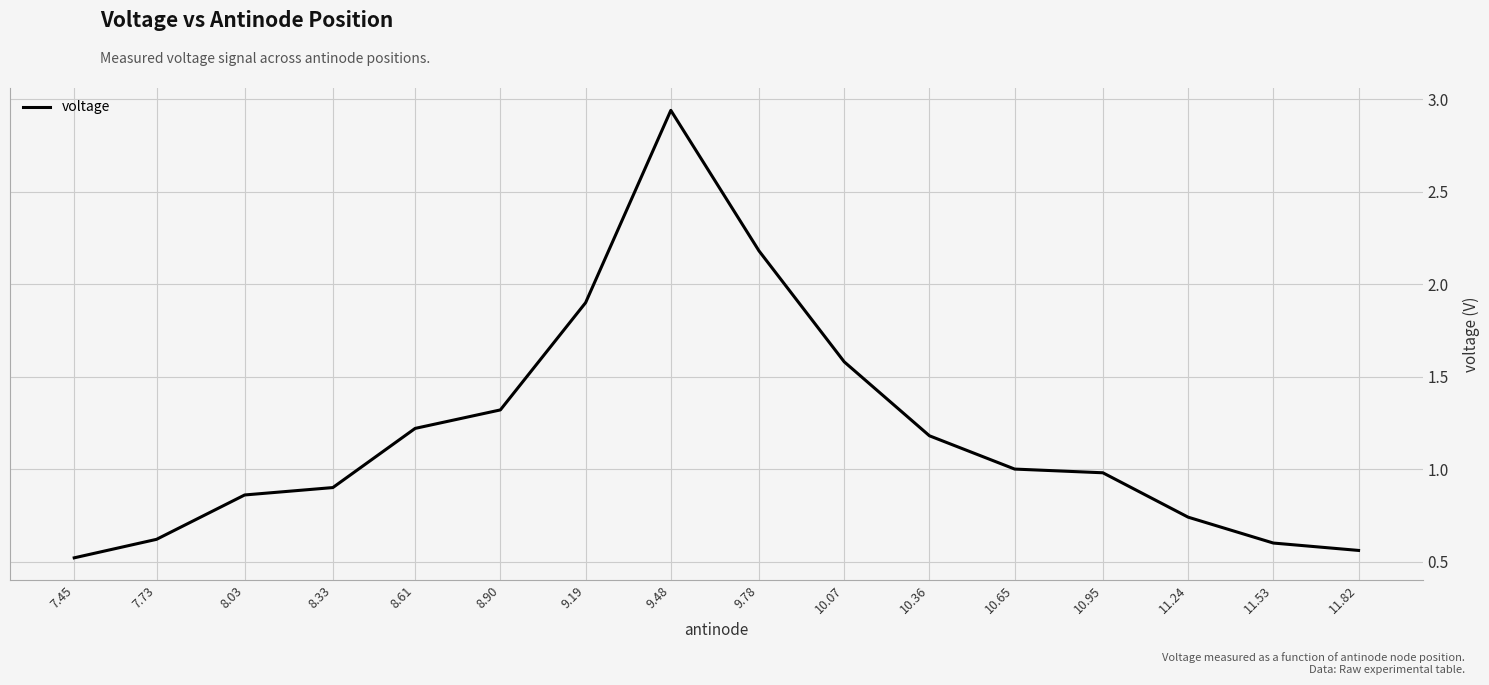

The value at 10.36 is 0.5. True or false?

False